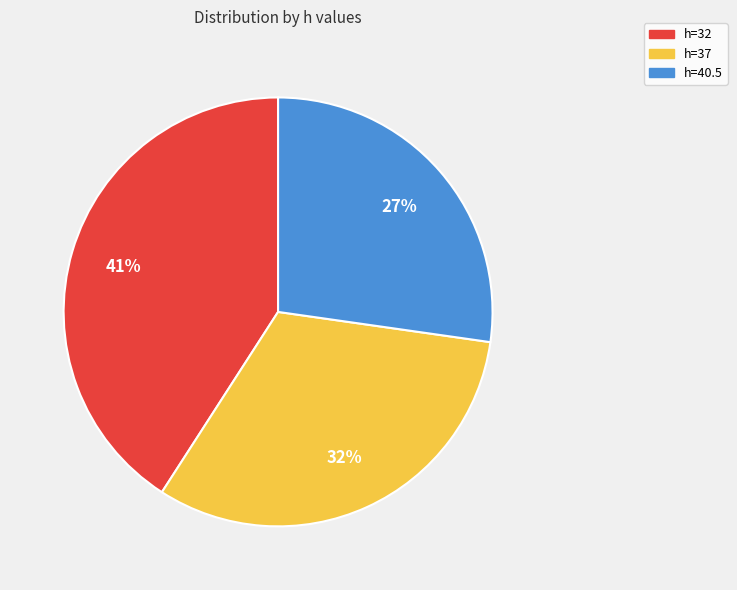

Which category has the smallest portion of the pie?

h=40.5